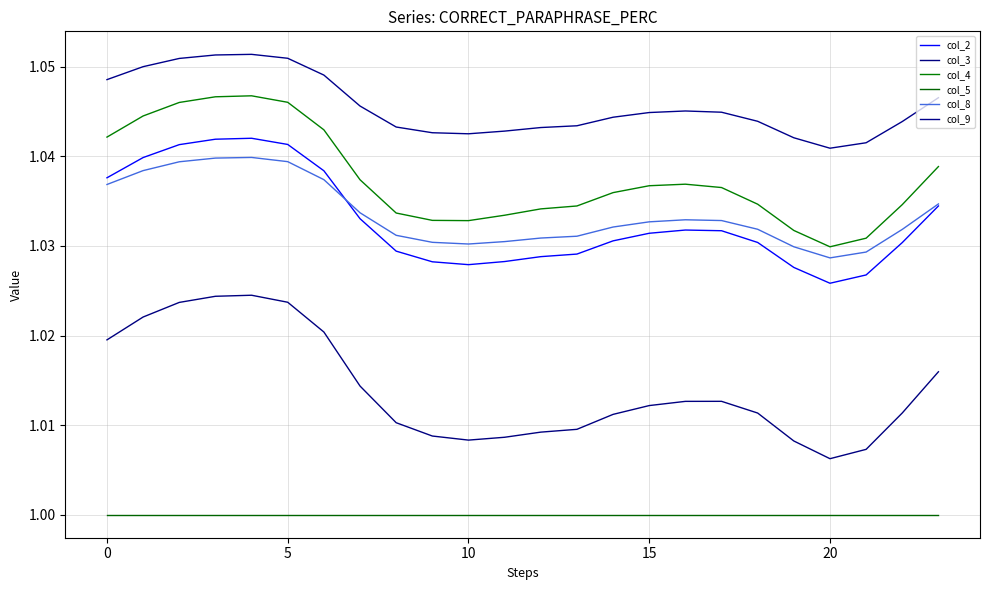

List the series in order of their peak value, lowest first.

col_5, col_3, col_8, col_2, col_4, col_9